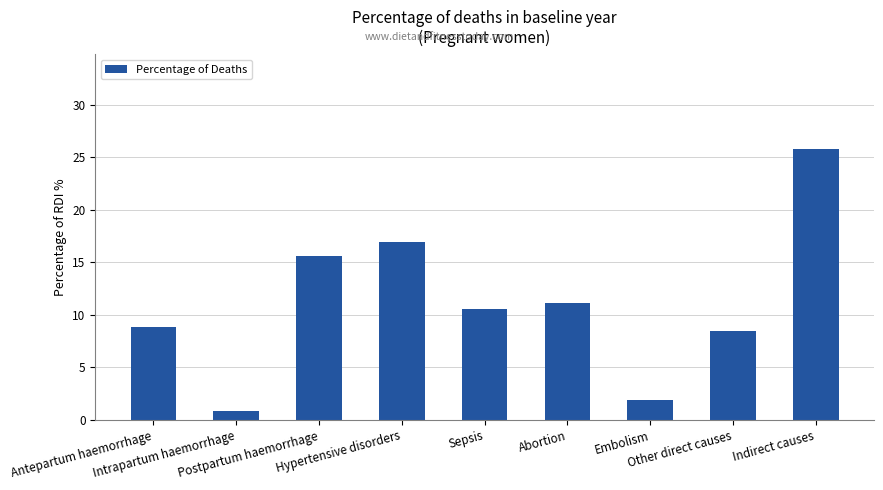

How many bars are there in total?

9